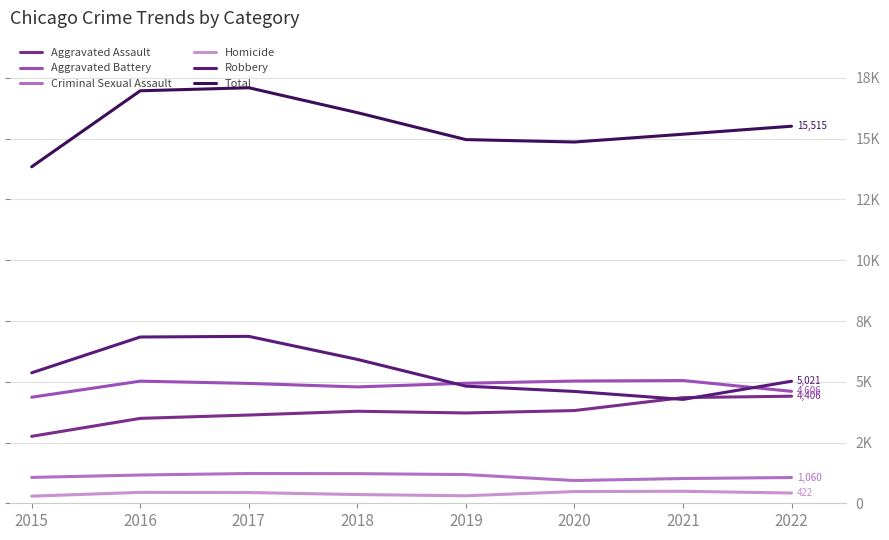

Does the chart have visible grid lines?

Yes